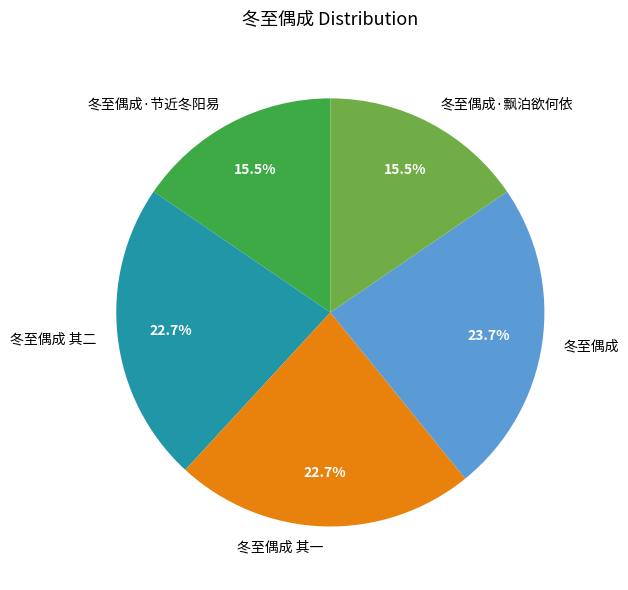

Is it true that 冬至偶成 其一 is 23% of the pie?

True